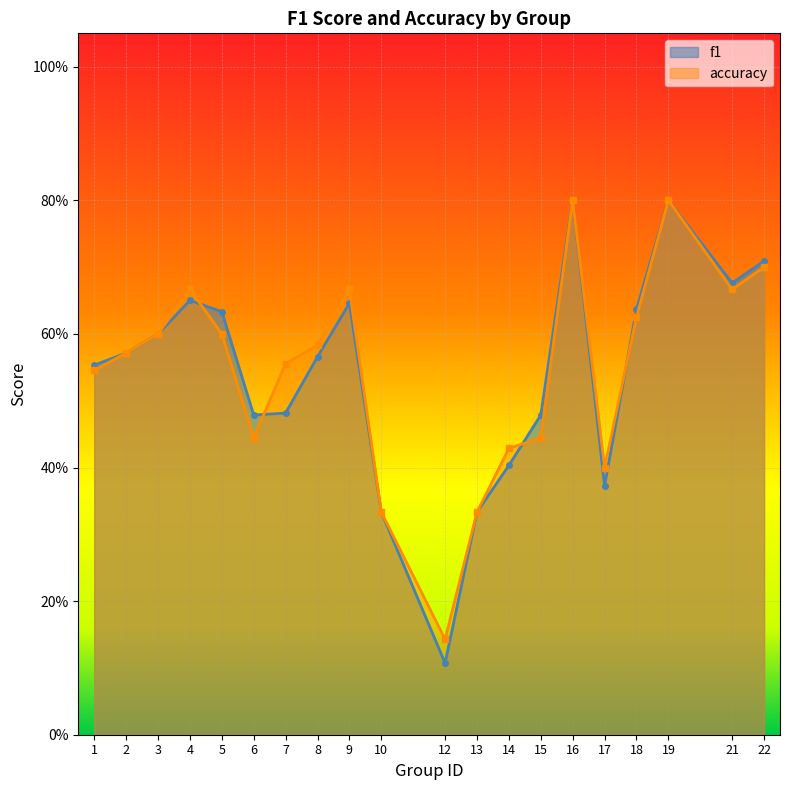

What are all the series names shown in the legend?

f1, accuracy